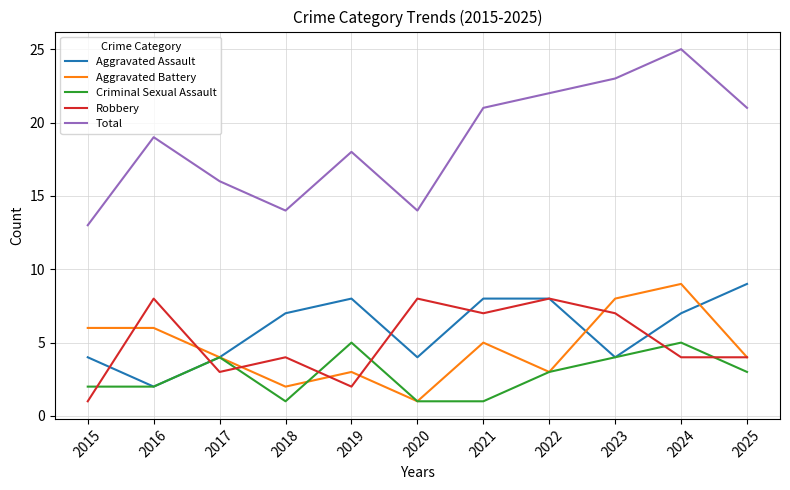

Reading left to right, transcribe all the data shown in this chart.

Aggravated Assault: 2015=4	2016=2	2017=4	2018=7	2019=8	2020=4	2021=8	2022=8	2023=4	2024=7	2025=9
Aggravated Battery: 2015=6	2016=6	2017=4	2018=2	2019=3	2020=1	2021=5	2022=3	2023=8	2024=9	2025=4
Criminal Sexual Assault: 2015=2	2016=2	2017=4	2018=1	2019=5	2020=1	2021=1	2022=3	2023=4	2024=5	2025=3
Robbery: 2015=1	2016=8	2017=3	2018=4	2019=2	2020=8	2021=7	2022=8	2023=7	2024=4	2025=4
Total: 2015=13	2016=19	2017=16	2018=14	2019=18	2020=14	2021=21	2022=22	2023=23	2024=25	2025=21